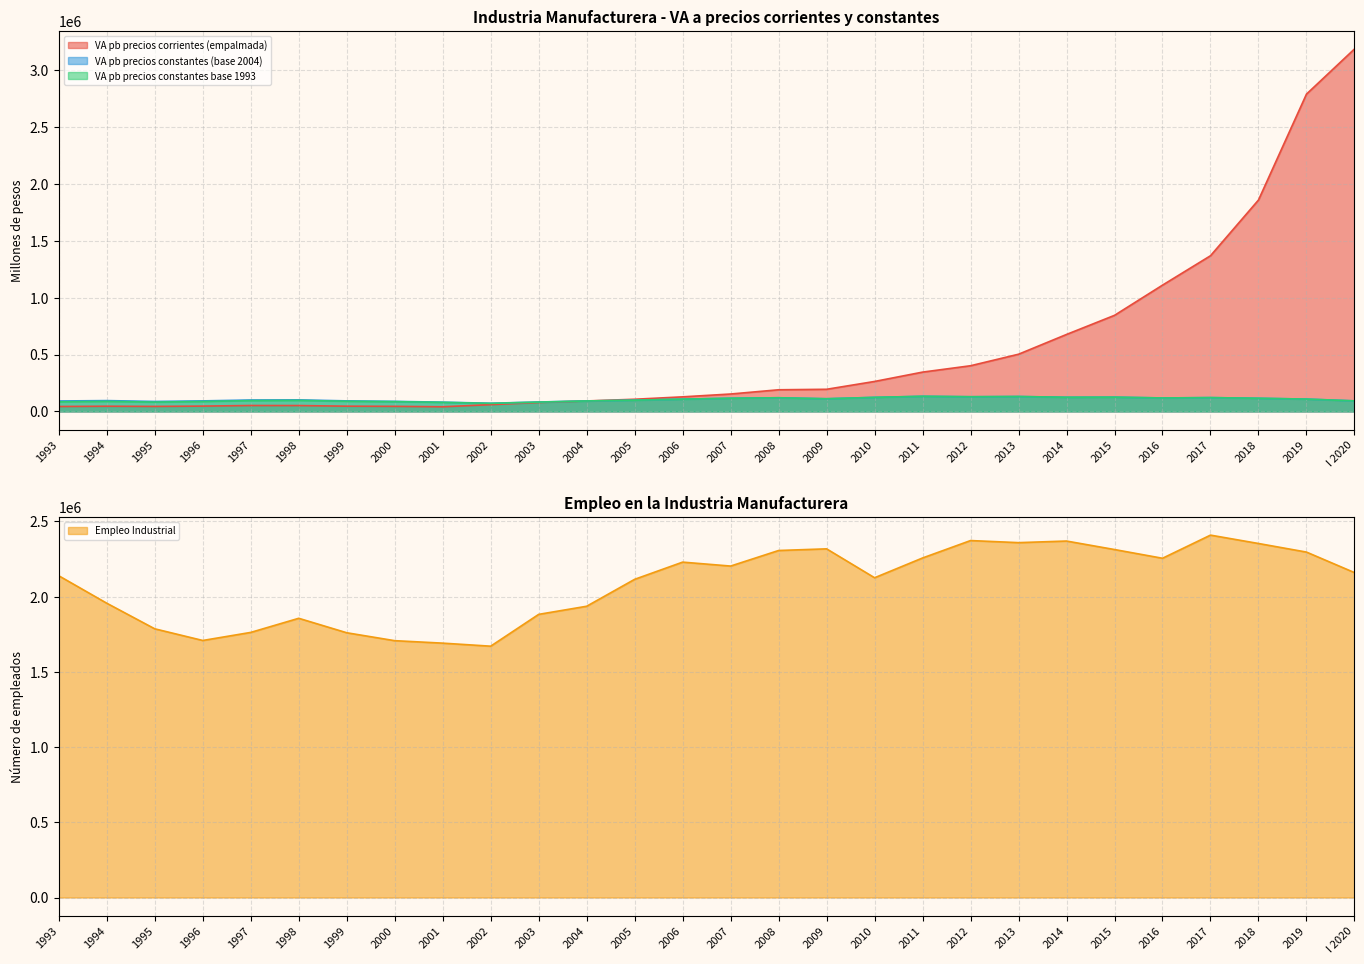

What is the difference between the second highest and second lowest values in the VA pb precios corrientes (empalmada) series?

2745643.9